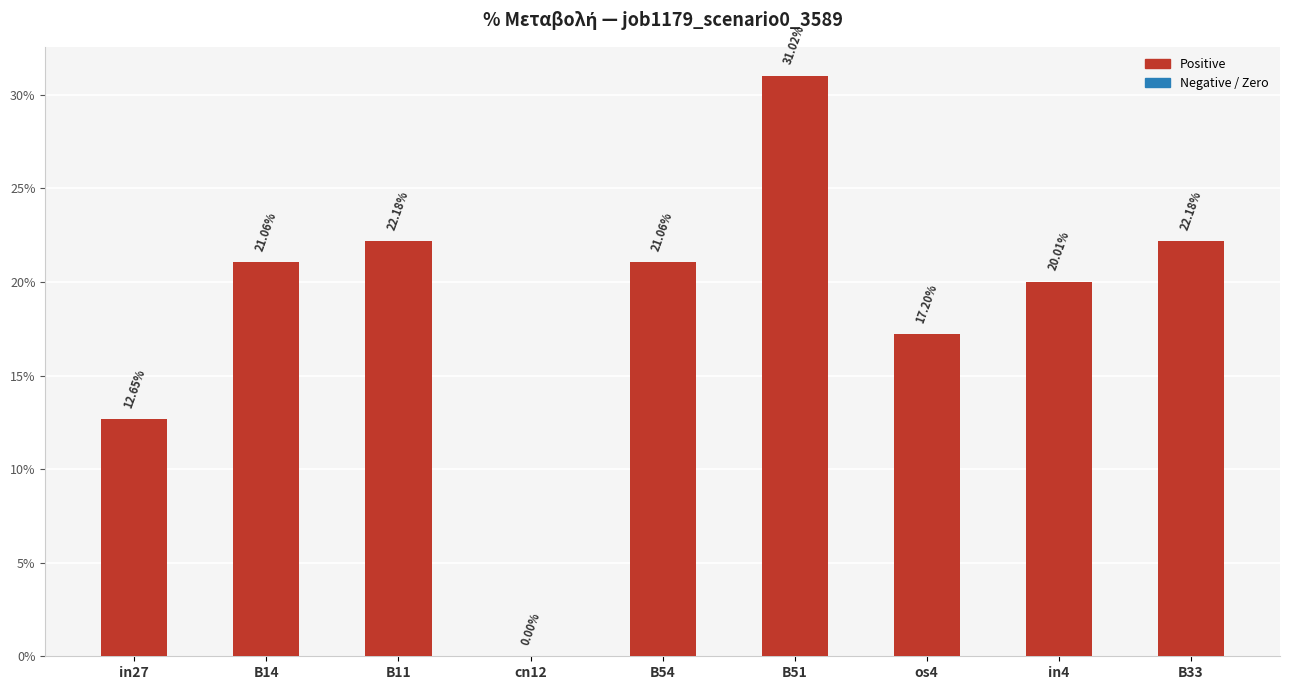

Are the bars horizontal?

No